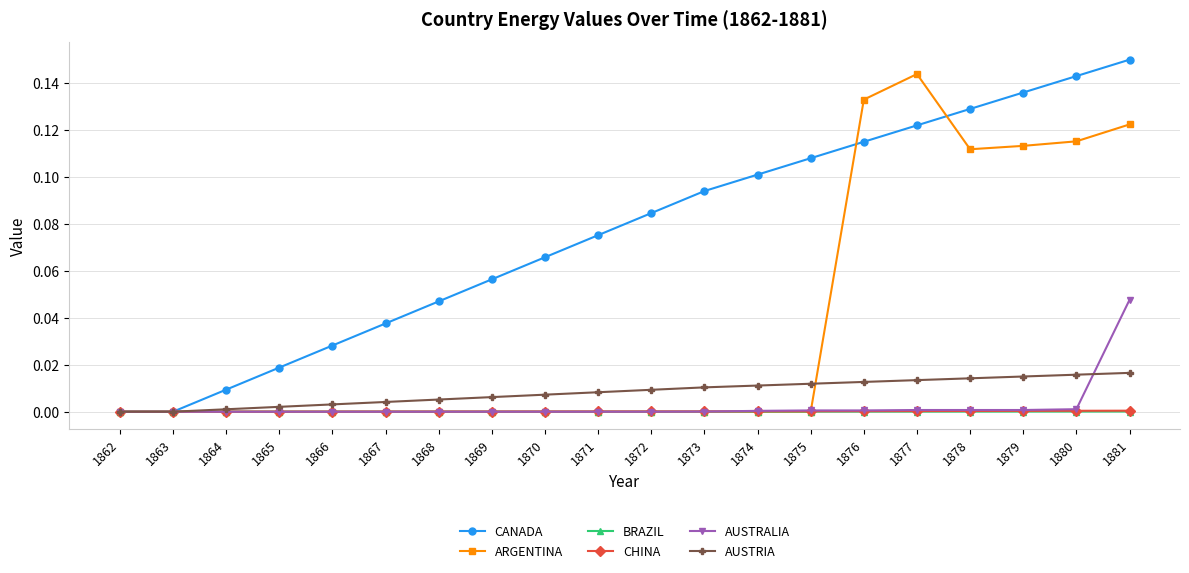

How many lines are shown in the chart?

6